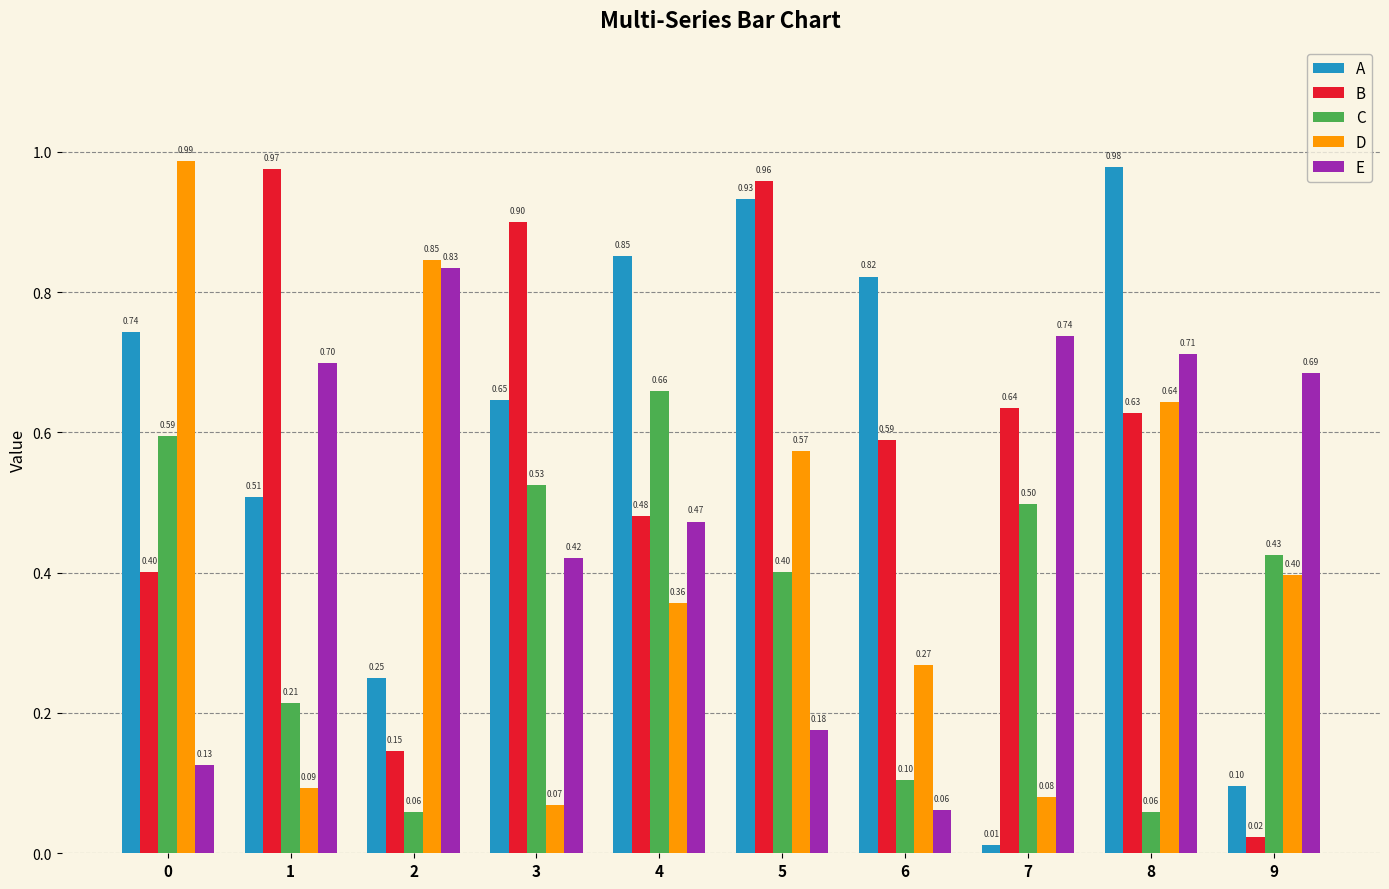

What is the average value of the D series?

0.4